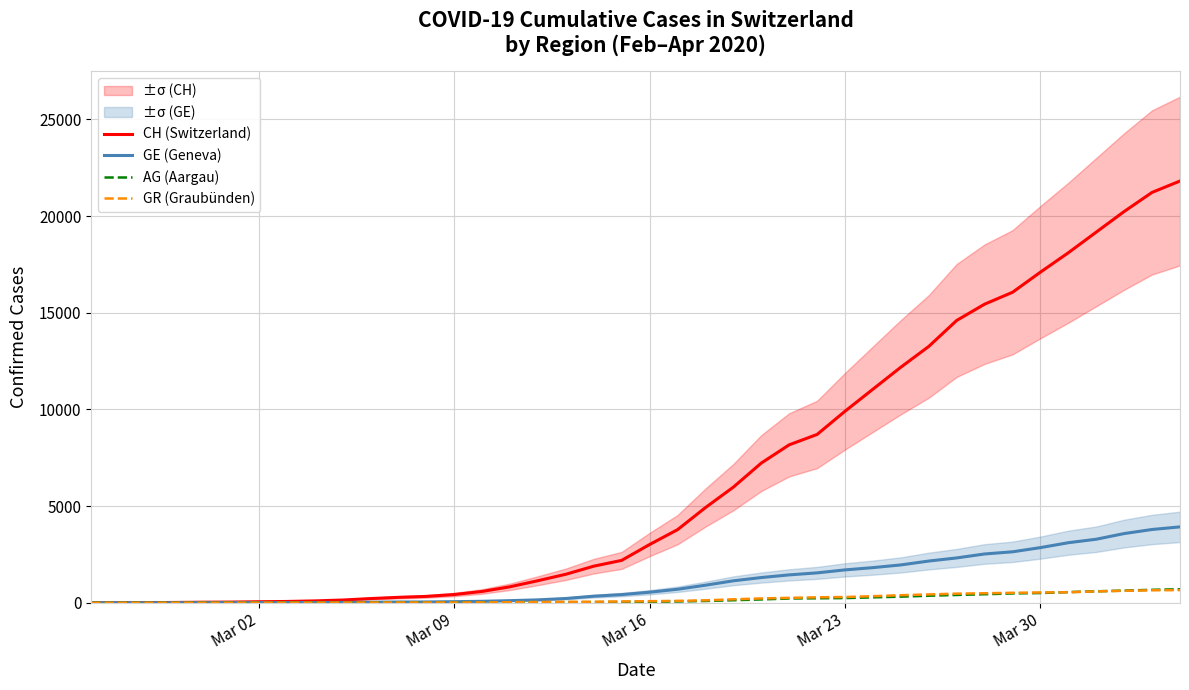

At Mar 02, list the series in order from smallest to largest.

AG (Aargau), GR (Graubünden), GE (Geneva), CH (Switzerland)